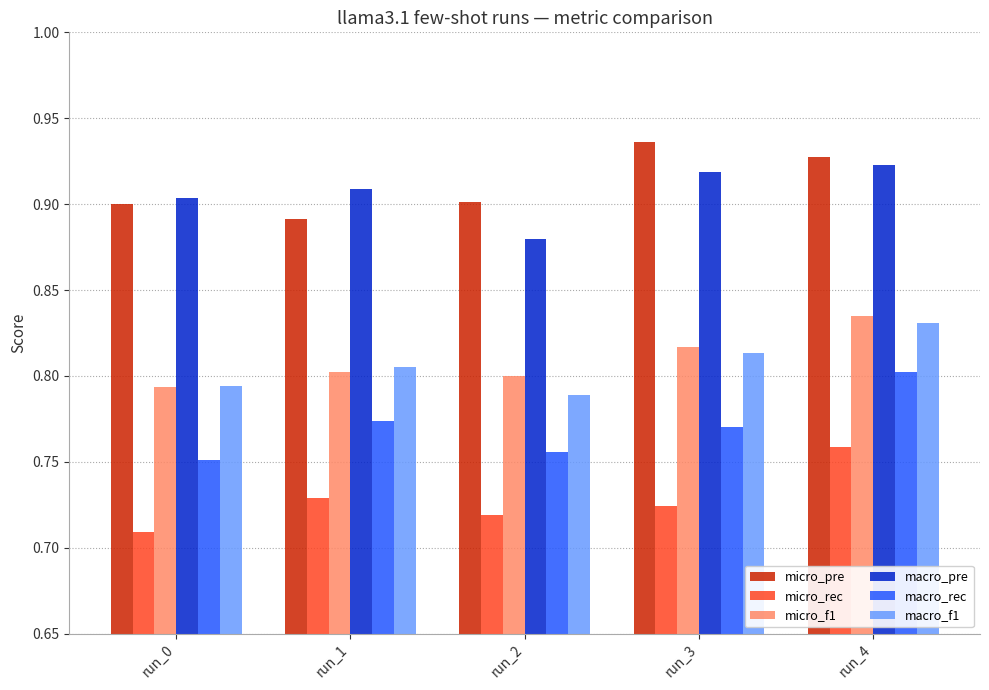

At run_1, list the series in order from smallest to largest.

micro_rec, macro_rec, micro_f1, macro_f1, micro_pre, macro_pre